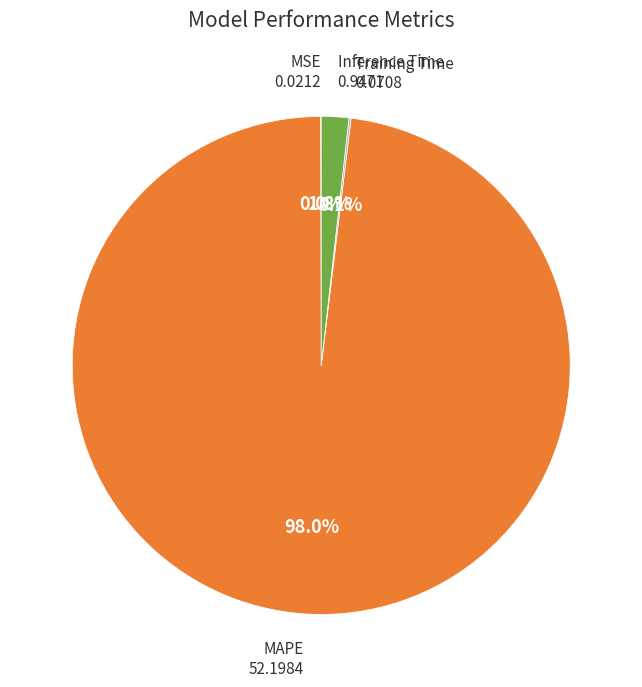

Is there any slice that represents more than half of the pie?

Yes